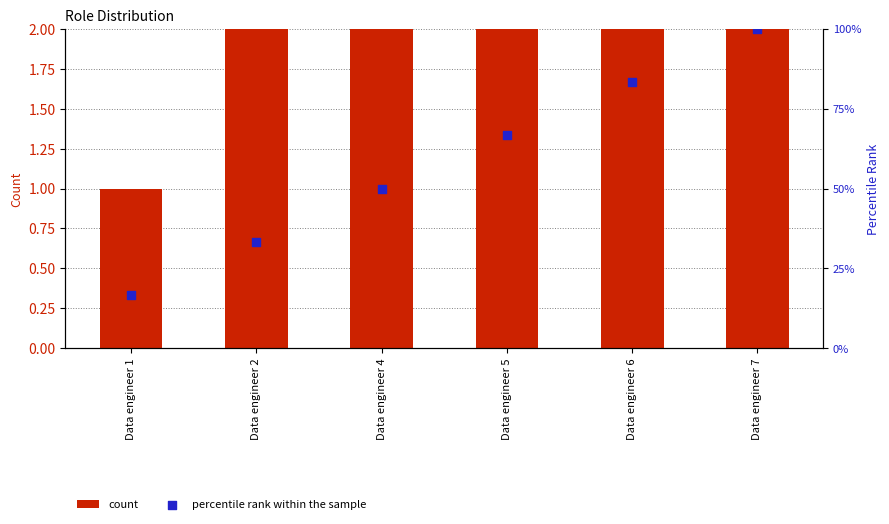

At which category is the sum across all series the highest?

Data engineer 7